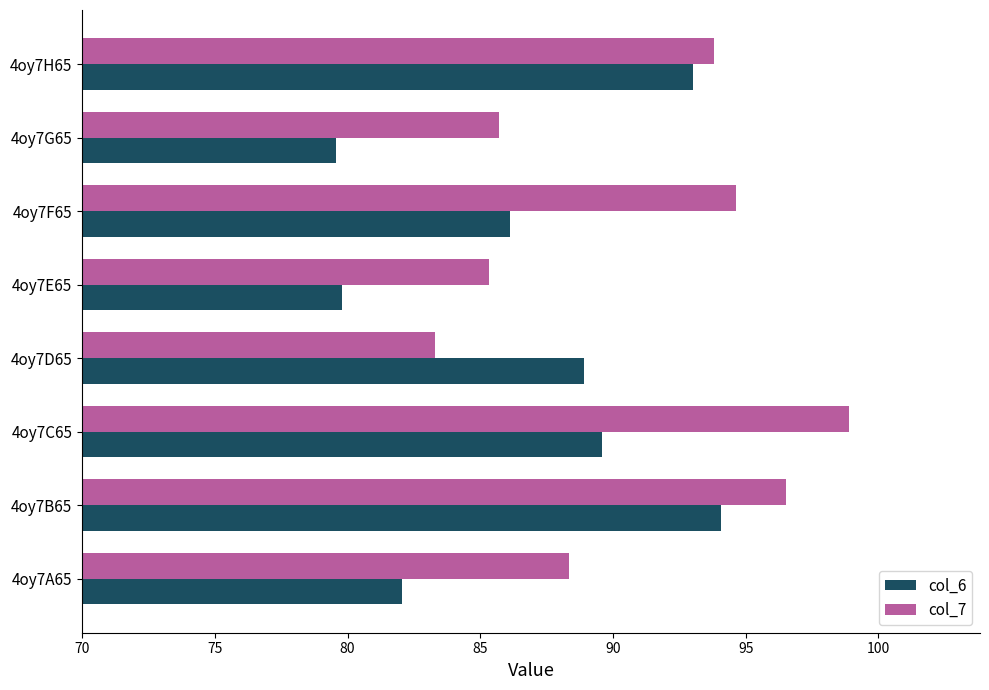

True or false: col_6 has a value of 40.5 at 4oy7B65.

False